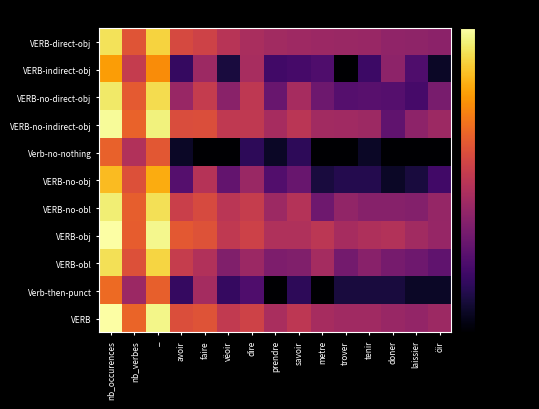

Reading right to left, what are all the values shown in this chart?

VERB-direct-obj: öir=-49.6	laissier=-49.0	doner=-48.6	tenir=-46.9	trover=-46.7	metre=-46.4	savoir=-45.7	prendre=-45.2	dire=-43.5	vëoir=-40.7	faire=-35.9	avoir=-33.9	_=-8.5	nb_verbes=-31.1	nb_occurences=-6.2
VERB-indirect-obj: öir=-74.6	laissier=-61.4	doner=-49.1	tenir=-64.9	trover=-80.0	metre=-61.4	savoir=-63.0	prendre=-63.9	dire=-43.8	vëoir=-71.5	faire=-46.0	avoir=-66.1	_=-20.1	nb_verbes=-38.1	nb_occurences=-17.3
VERB-no-direct-obj: öir=-53.4	laissier=-63.0	doner=-60.1	tenir=-59.6	trover=-60.1	metre=-55.4	savoir=-44.3	prendre=-56.4	dire=-39.1	vëoir=-49.9	faire=-38.0	avoir=-47.0	_=-7.0	nb_verbes=-29.9	nb_occurences=-4.9
VERB-no-indirect-obj: öir=-46.1	laissier=-49.3	doner=-58.1	tenir=-46.2	trover=-45.5	metre=-45.2	savoir=-40.0	prendre=-44.2	dire=-38.9	vëoir=-38.8	faire=-32.8	avoir=-32.8	_=-3.2	nb_verbes=-28.0	nb_occurences=-1.1
Verb-no-nothing: öir=-80.0	laissier=-80.0	doner=-80.0	tenir=-74.6	trover=-80.0	metre=-80.0	savoir=-67.5	prendre=-74.6	dire=-67.5	vëoir=-80.0	faire=-80.0	avoir=-74.6	_=-30.4	nb_verbes=-41.9	nb_occurences=-28.3
VERB-no-obj: öir=-63.9	laissier=-71.5	doner=-74.6	tenir=-69.3	trover=-69.3	metre=-71.5	savoir=-56.4	prendre=-60.8	dire=-46.7	vëoir=-57.2	faire=-40.9	avoir=-60.1	_=-14.8	nb_verbes=-32.2	nb_occurences=-12.4
VERB-no-obl: öir=-47.6	laissier=-51.2	doner=-50.4	tenir=-50.4	trover=-48.2	metre=-55.1	savoir=-41.5	prendre=-46.2	dire=-37.7	vëoir=-40.1	faire=-33.5	avoir=-36.8	_=-6.3	nb_verbes=-28.9	nb_occurences=-3.9
VERB-obj: öir=-47.3	laissier=-45.2	doner=-41.7	tenir=-42.7	trover=-44.3	metre=-39.7	savoir=-42.3	prendre=-42.2	dire=-36.0	vëoir=-39.1	faire=-31.7	avoir=-30.2	_=-2.2	nb_verbes=-29.2	nb_occurences=0.0
VERB-obl: öir=-58.1	laissier=-55.1	doner=-53.7	tenir=-50.2	trover=-54.2	metre=-44.7	savoir=-51.6	prendre=-52.5	dire=-46.4	vëoir=-51.8	faire=-42.0	avoir=-37.8	_=-8.2	nb_verbes=-32.1	nb_occurences=-6.3
Verb-then-punct: öir=-74.6	laissier=-74.6	doner=-71.5	tenir=-71.5	trover=-71.5	metre=-80.0	savoir=-67.5	prendre=-80.0	dire=-61.4	vëoir=-66.1	faire=-44.4	avoir=-66.1	_=-28.5	nb_verbes=-46.4	nb_occurences=-26.6
VERB: öir=-46.0	laissier=-47.9	doner=-47.1	tenir=-45.6	trover=-45.5	metre=-44.3	savoir=-39.7	prendre=-43.7	dire=-35.7	vëoir=-38.7	faire=-31.5	avoir=-32.7	_=-2.4	nb_verbes=-27.7	nb_occurences=-0.2